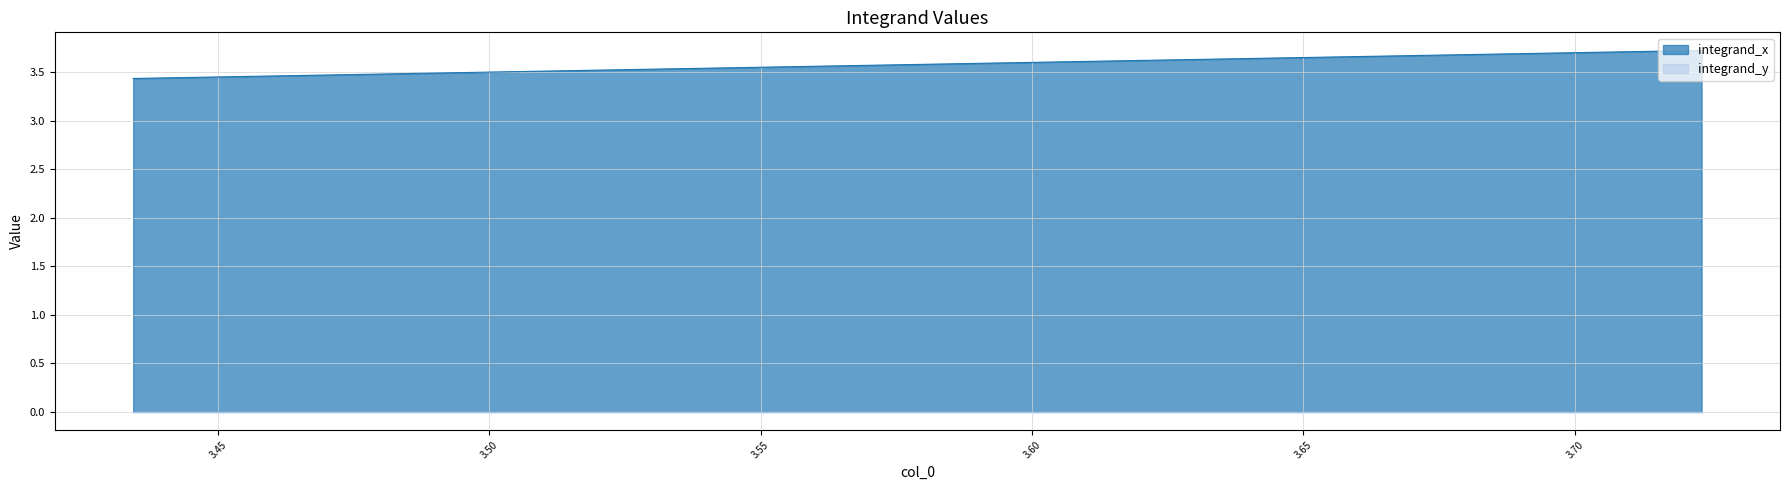

Which series has the widest spread of values?

integrand_x